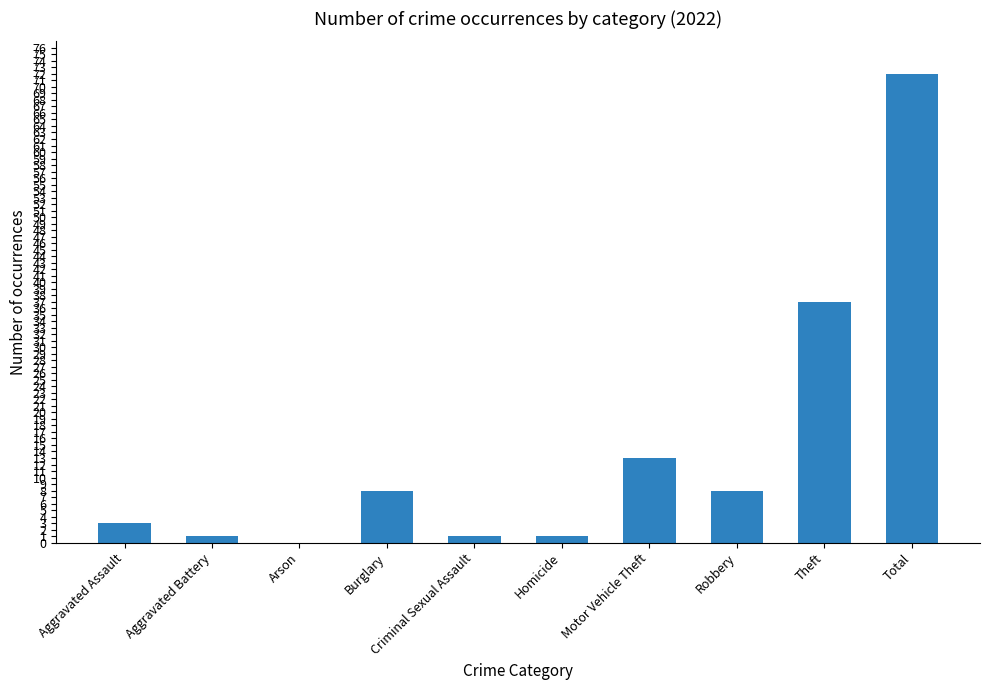

True or false: the data shows 4 at Burglary.

False